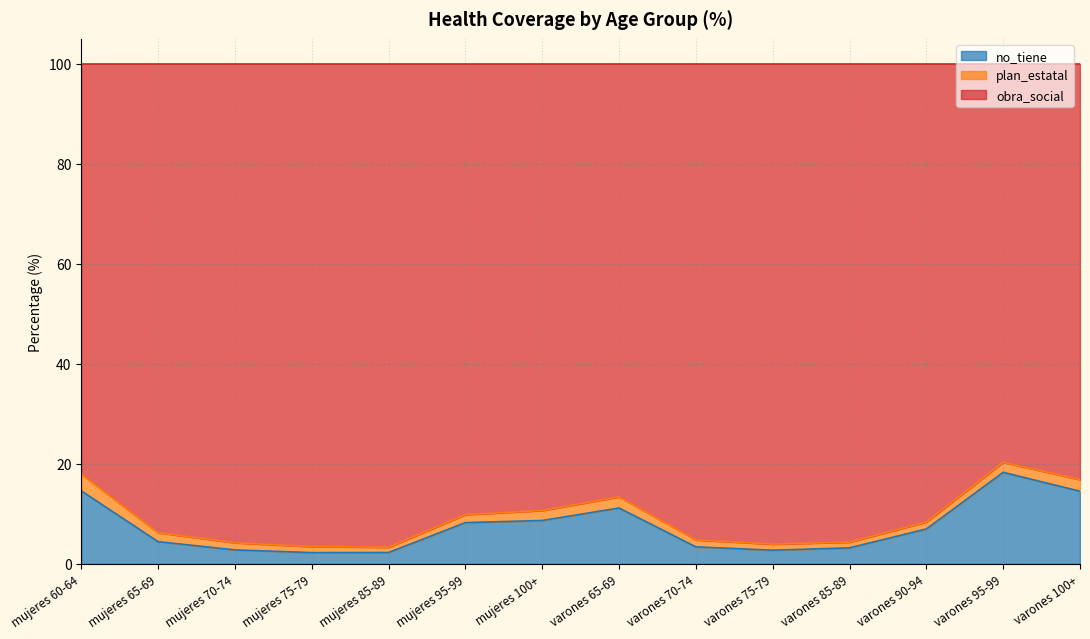

How many lines are shown in the chart?

3